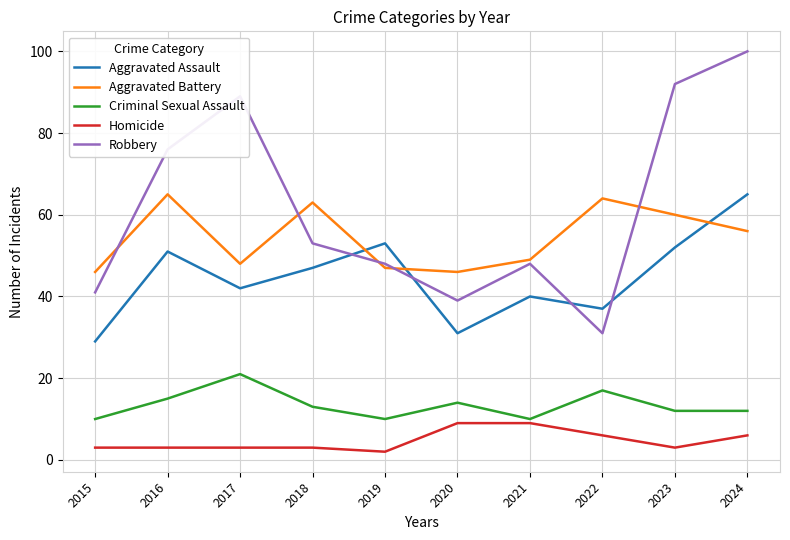

Where do Aggravated Assault and Robbery first cross each other?

2018 and 2019